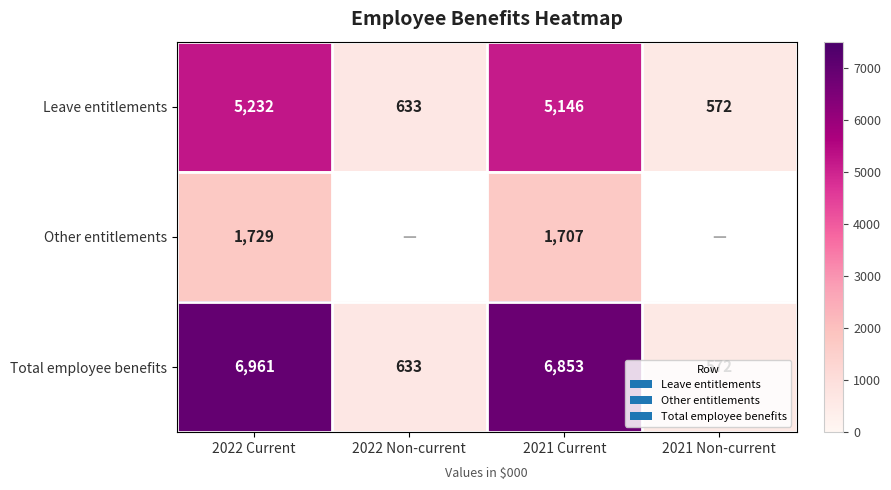

What is the difference between the maximum and second lowest values in the Total employee benefits series?

6328